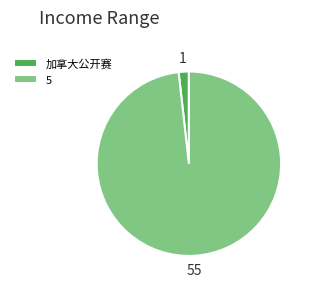

Does 5 account for over 50% of the chart?

Yes